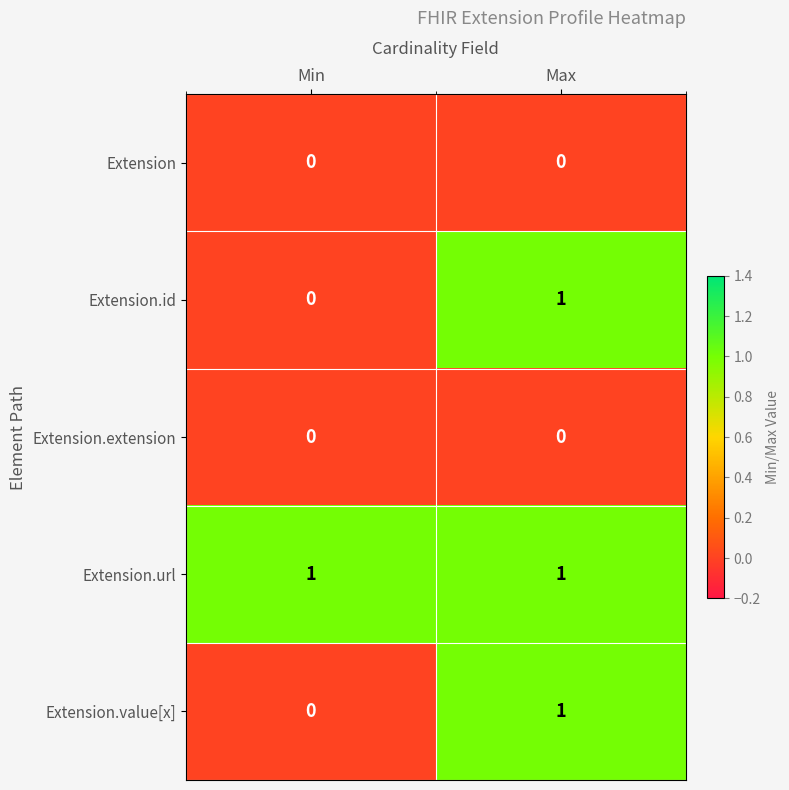

Reading right to left, list all the values displayed in this chart.

Extension: Max=0	Min=0
Extension.id: Max=1	Min=0
Extension.extension: Max=0	Min=0
Extension.url: Max=1	Min=1
Extension.value[x]: Max=1	Min=0